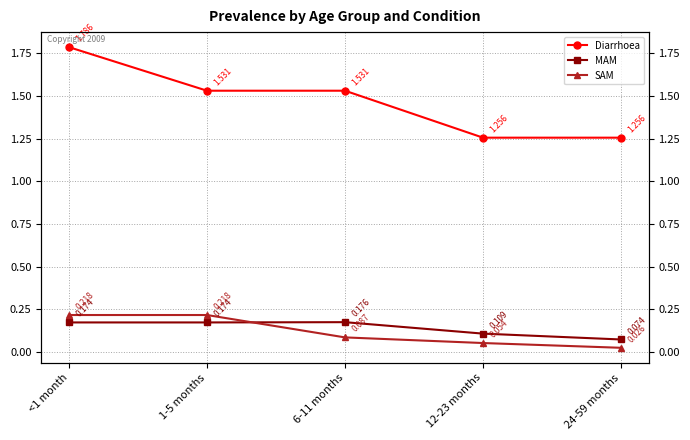

Is the value of SAM at <1 month greater than the value of Diarrhoea at 1-5 months?

No